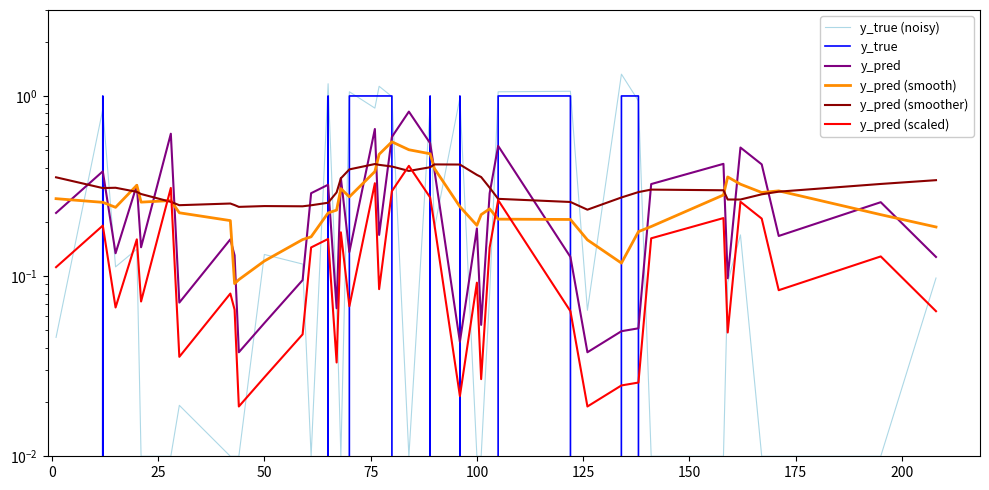

True or false: y_pred (scaled) has more than 2 points higher than both neighbors.

True